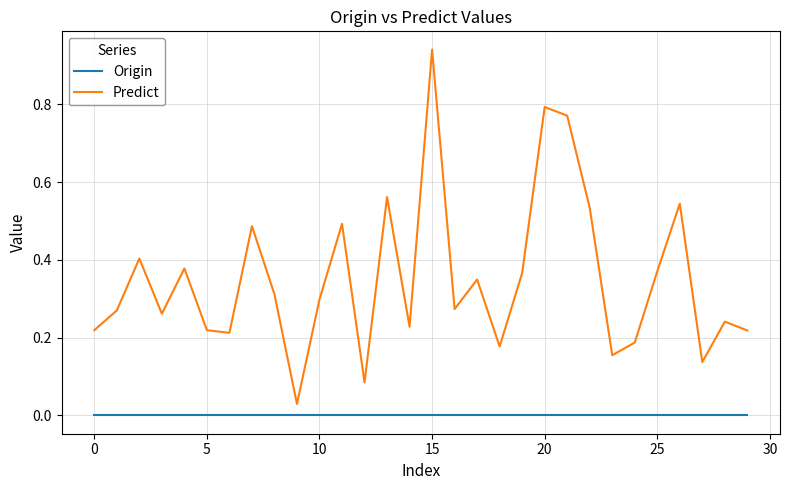

True or false: Predict and Origin cross at least once.

False